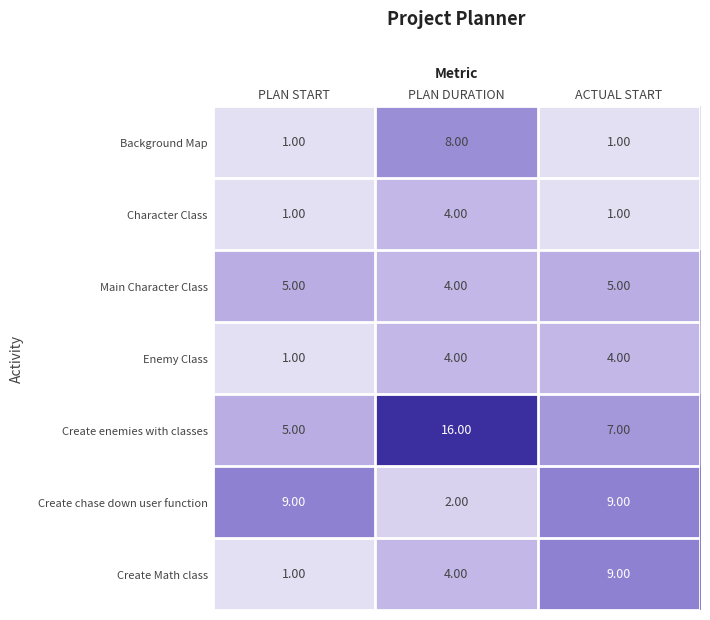

What is the total value across all series at PLAN DURATION?

42